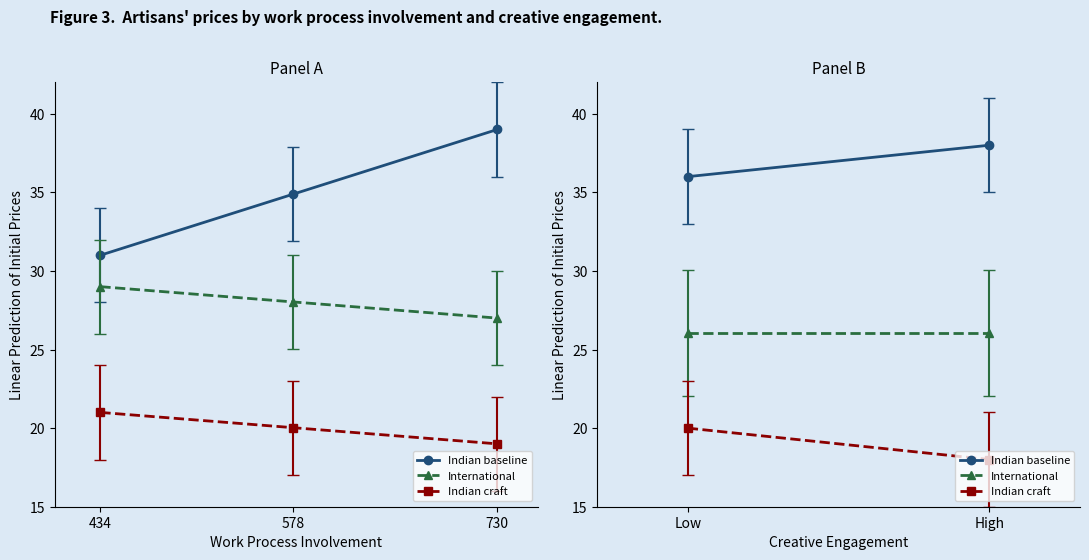

How many distinct data groups are displayed?

3